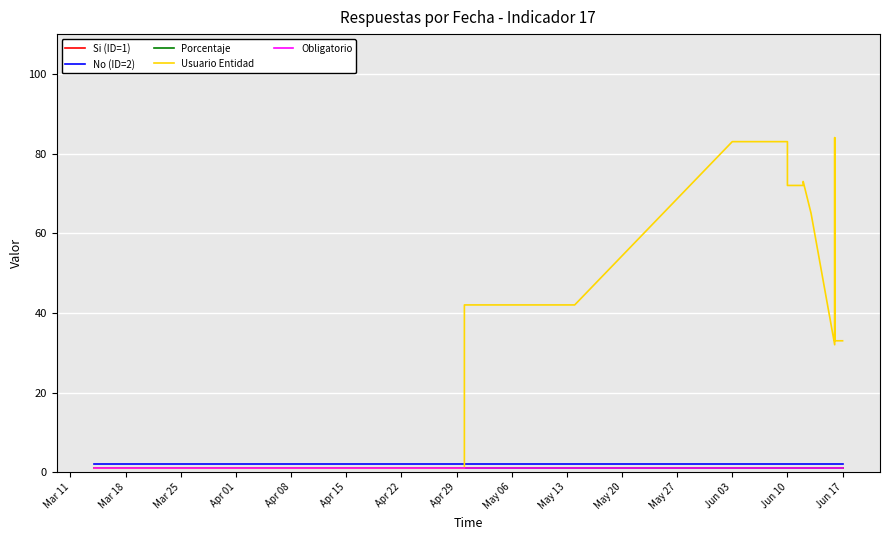

At which label does No (ID=2) reach its minimum?

Mar 11